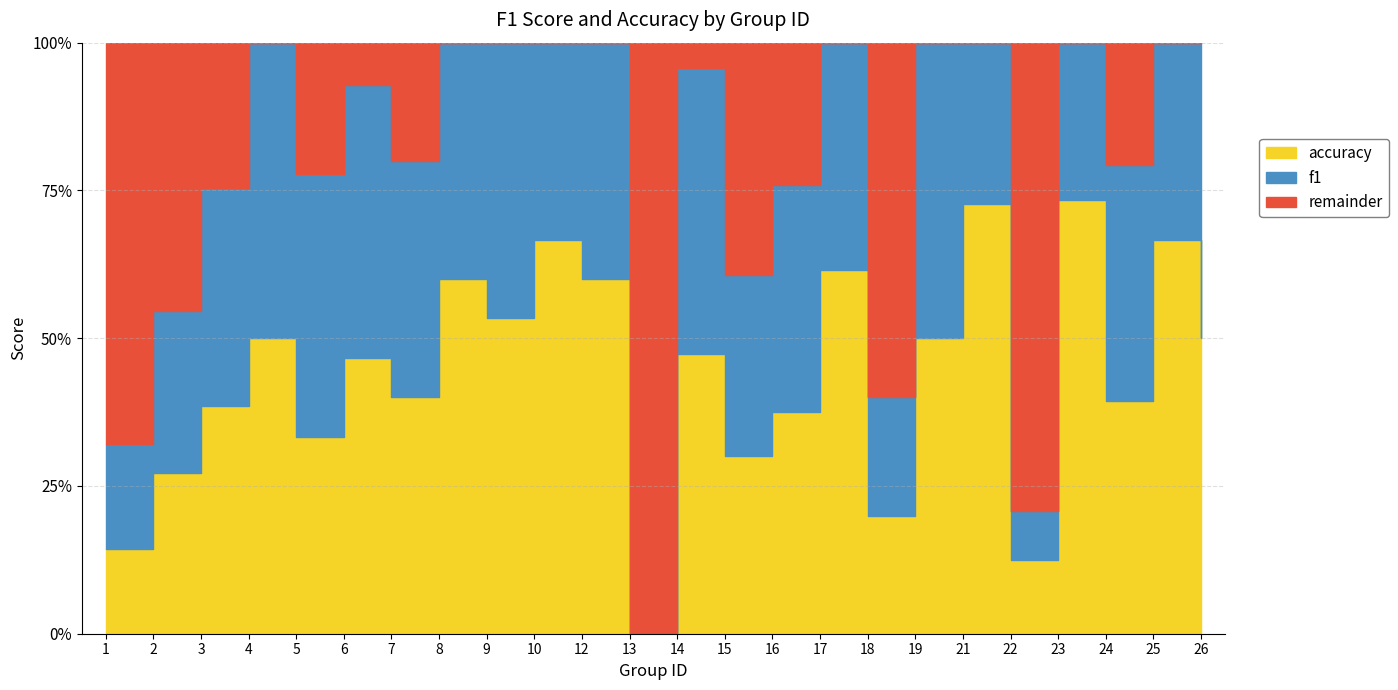

How many interior local peaks does the accuracy series have?

9